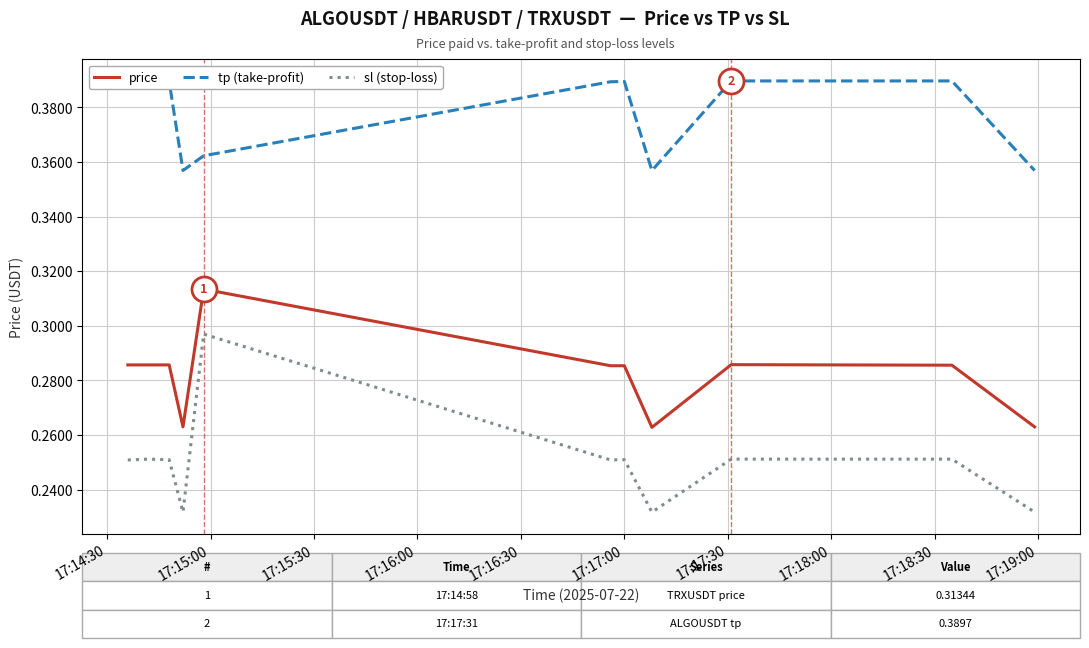

List the series in order of their peak value, lowest first.

sl (stop-loss), price, tp (take-profit)